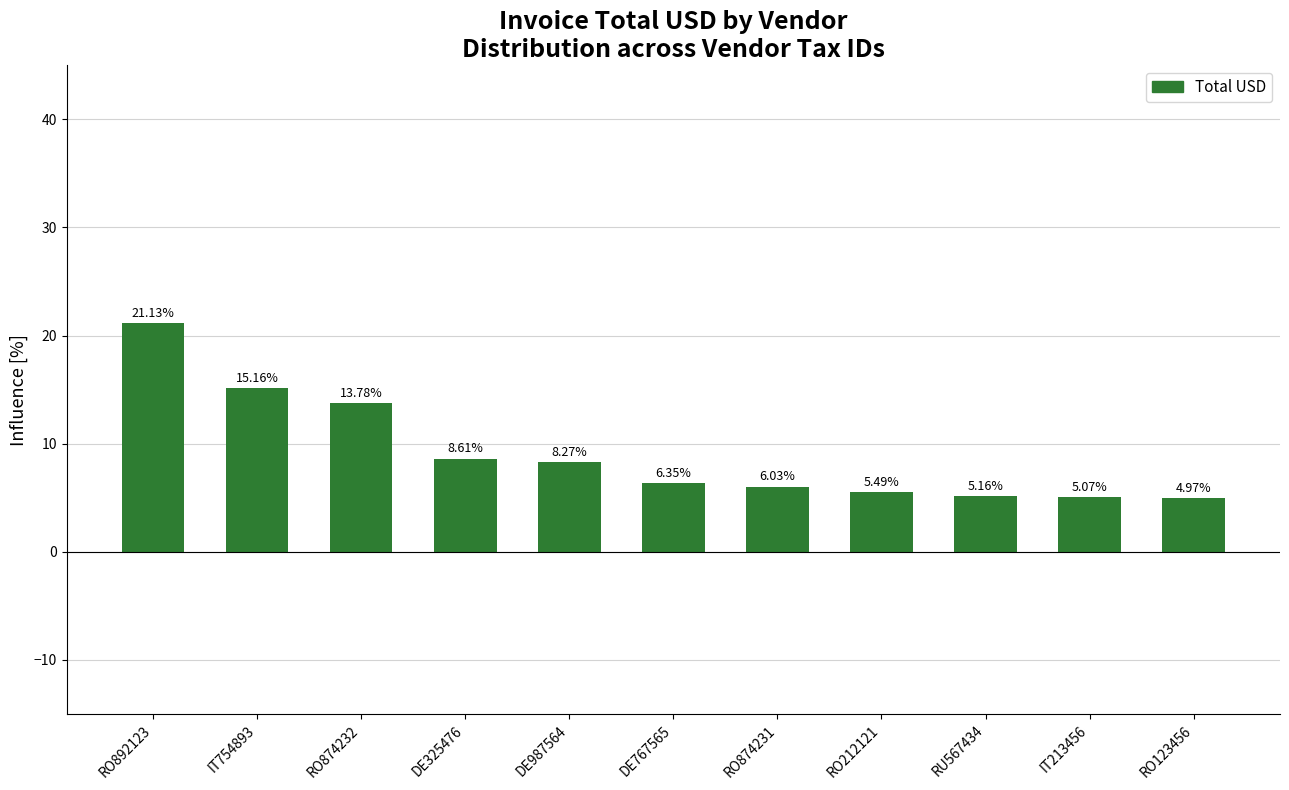

Between RO874232 and IT213456, which is larger?

RO874232